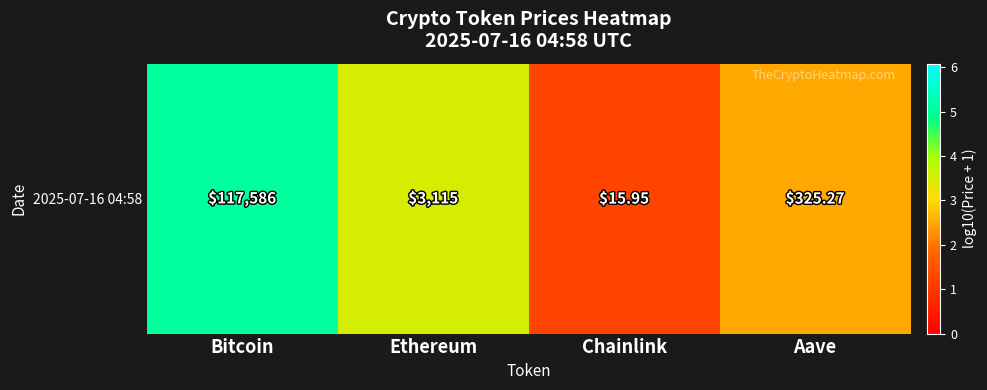

What is the difference between the second highest and second lowest values?

1.0